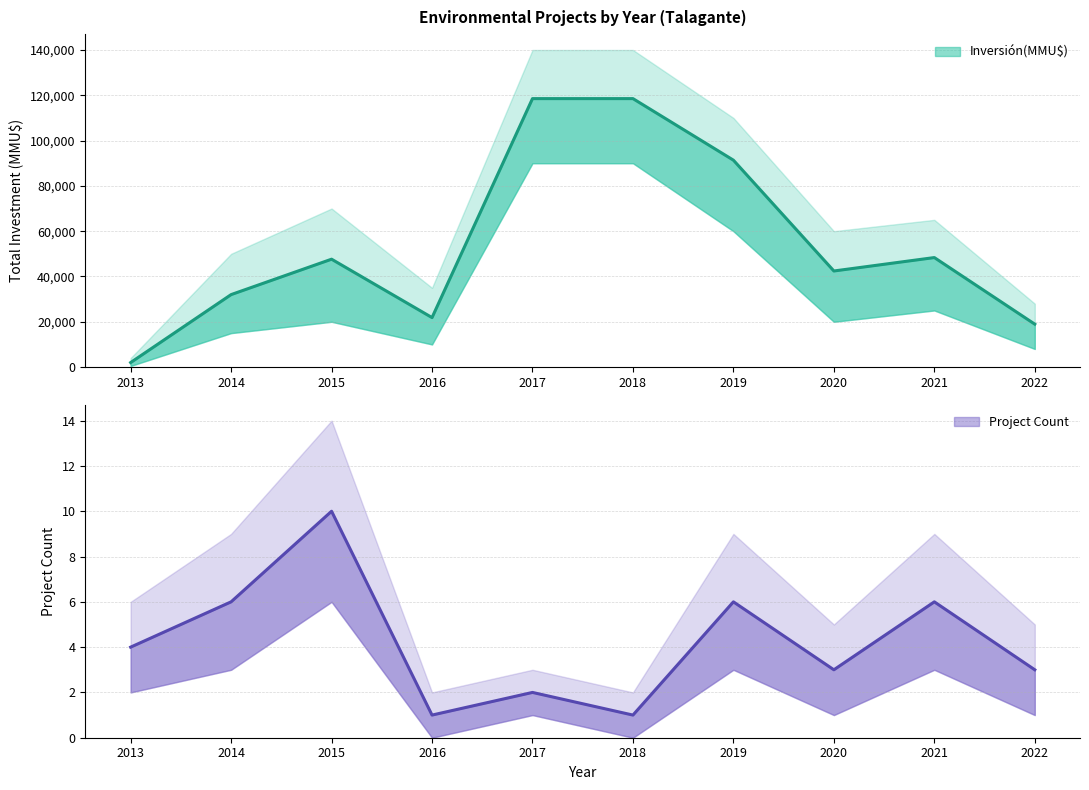

List the labels in order of value, smallest first.

2013, 2022, 2016, 2014, 2020, 2015, 2021, 2019, 2017, 2018